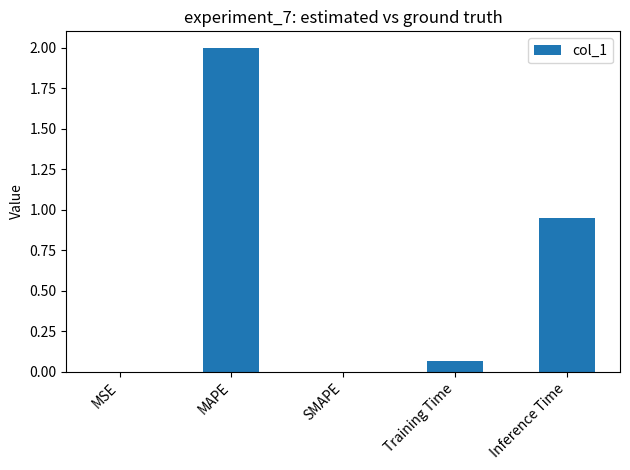

Is it true that the value at MSE is 0.0?

True